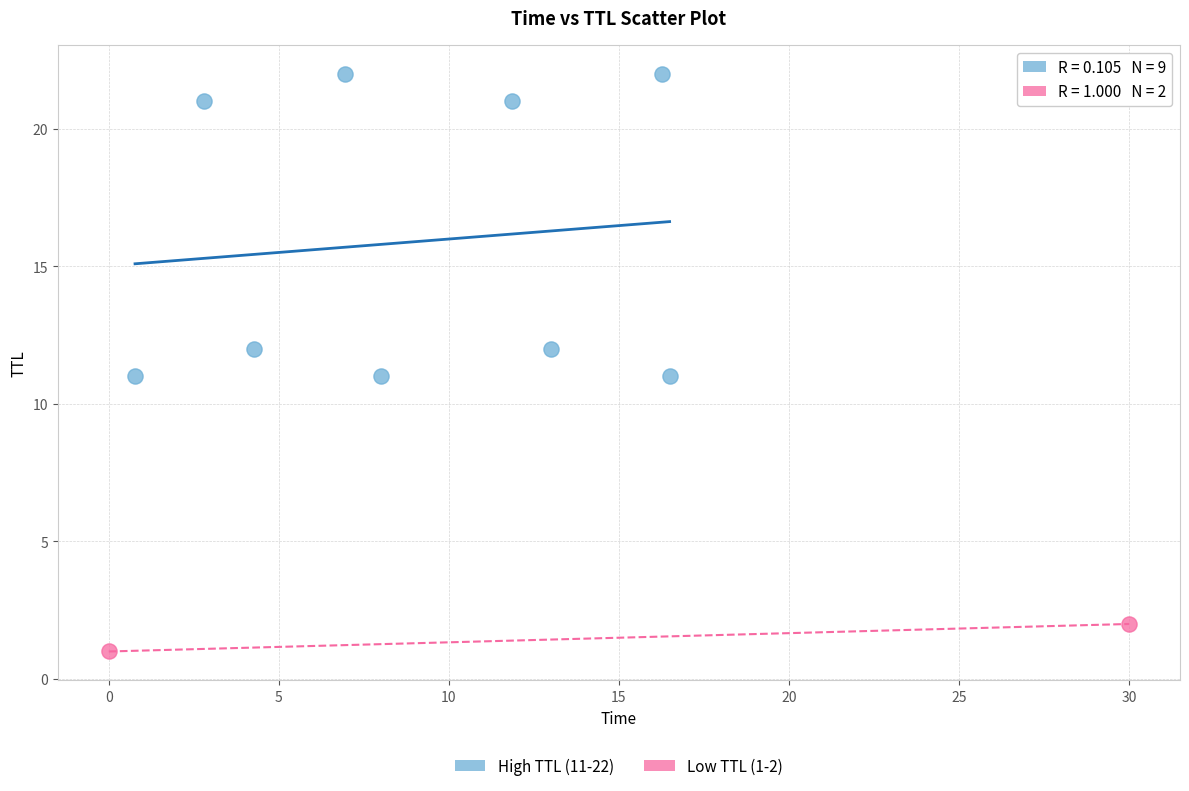

Which series reaches the minimum Y coordinate?

Low TTL (1-2)